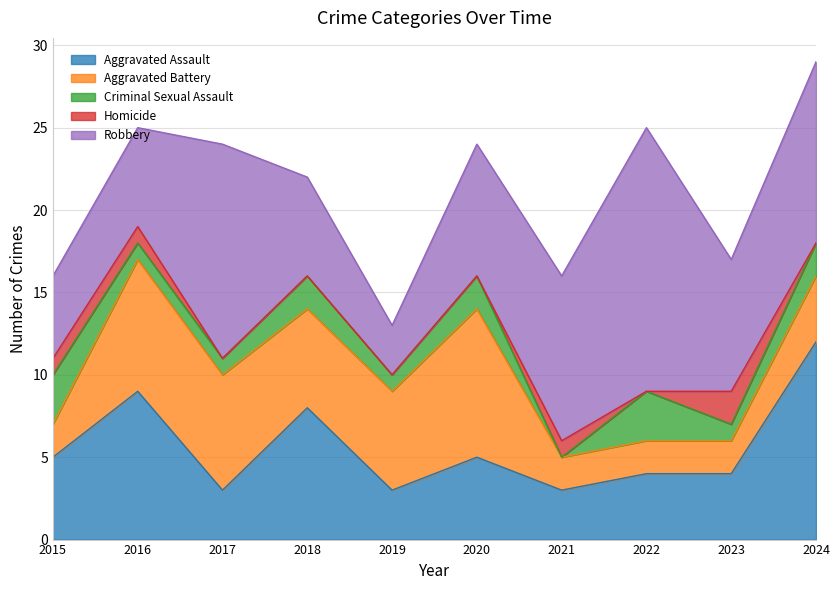

At which label is Aggravated Assault closest to 7?

2018